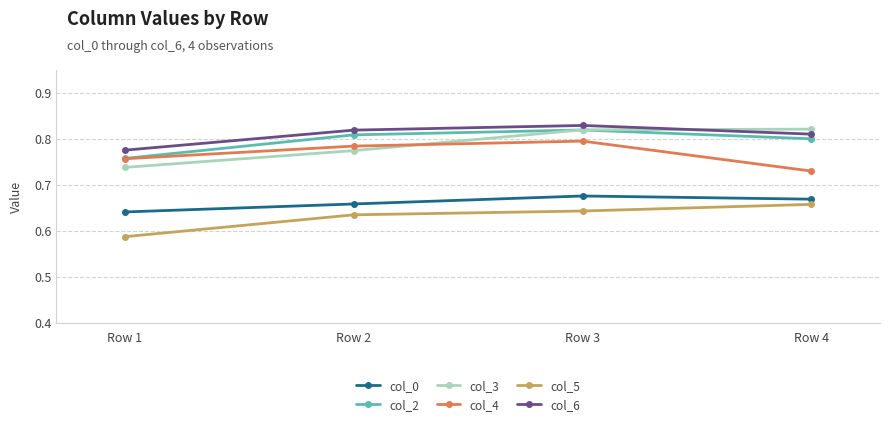

Between Row 2 and Row 3, which series saw the biggest shift?

col_3